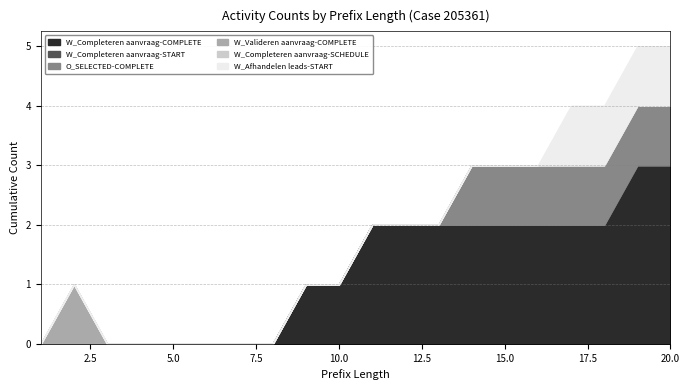

Which series has the largest range (max minus min)?

W_Completeren aanvraag-COMPLETE